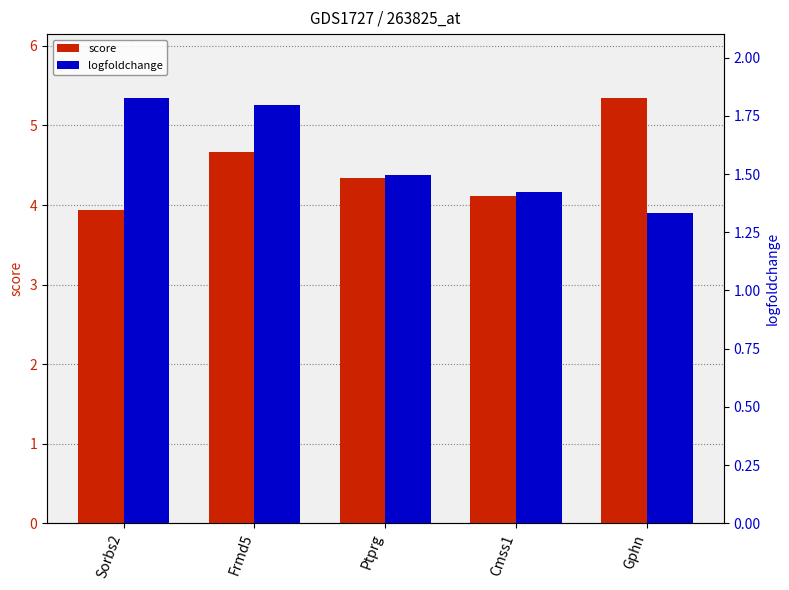

At Sorbs2, list the series in order from largest to smallest.

score, logfoldchange